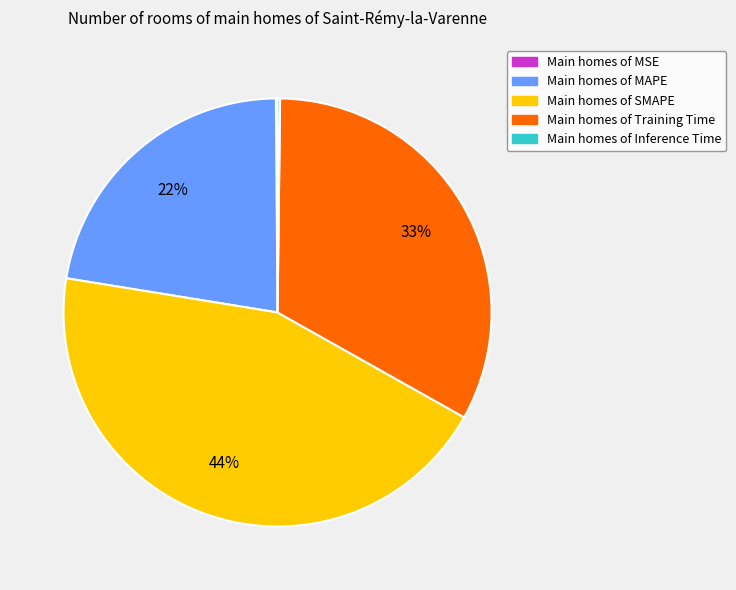

Is there a majority slice in this chart?

No